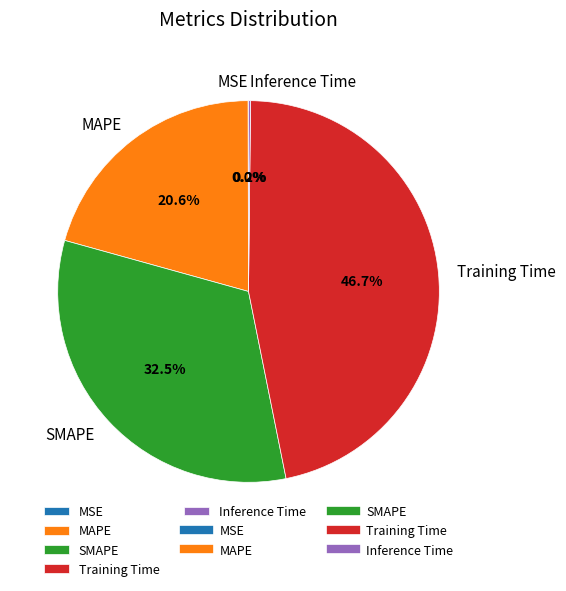

Does SMAPE account for over 50% of the chart?

No